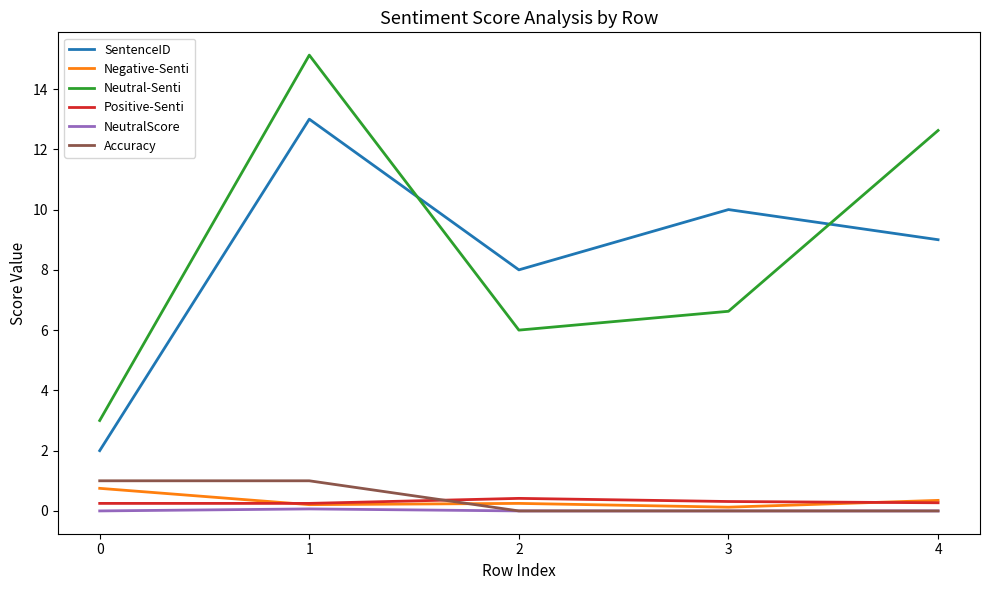

The Accuracy series shows 1.0 at 0. True or false?

True